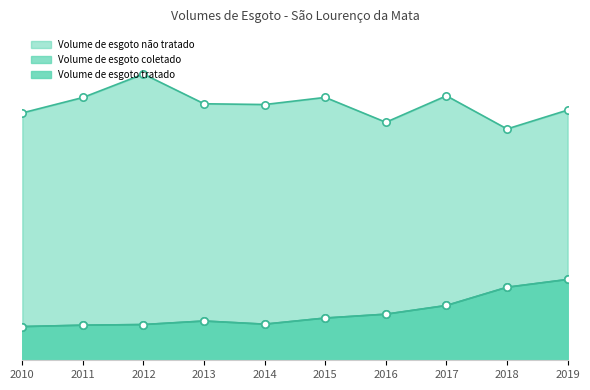

Which series reaches the maximum Y coordinate?

Volume de esgoto não tratado